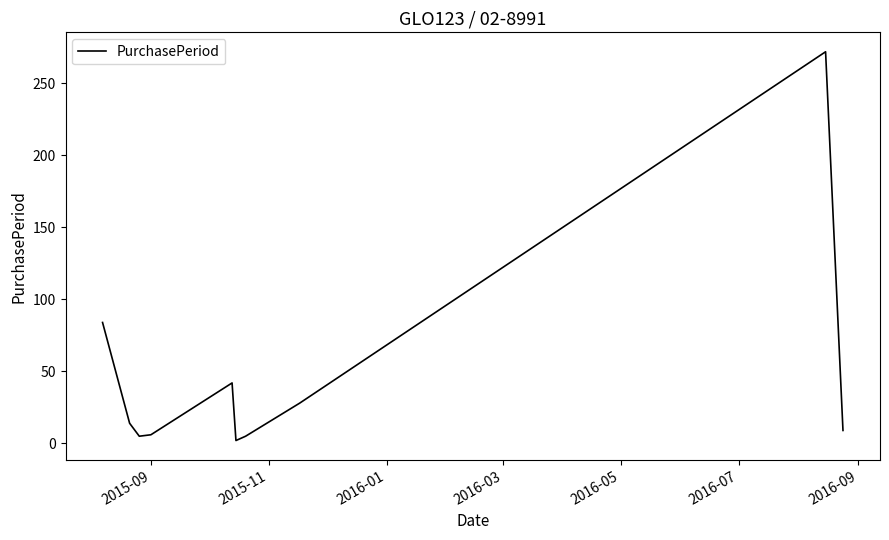

Does the chart display data point markers on the line(s)?

No